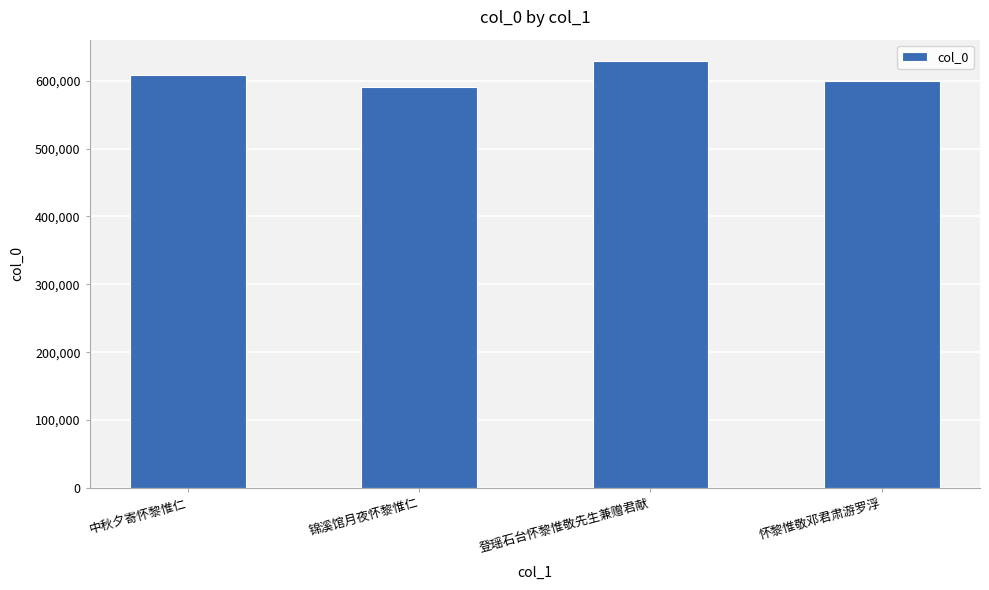

Which has a higher value, 怀黎惟敬邓君肃游罗浮 or 中秋夕寄怀黎惟仁?

中秋夕寄怀黎惟仁